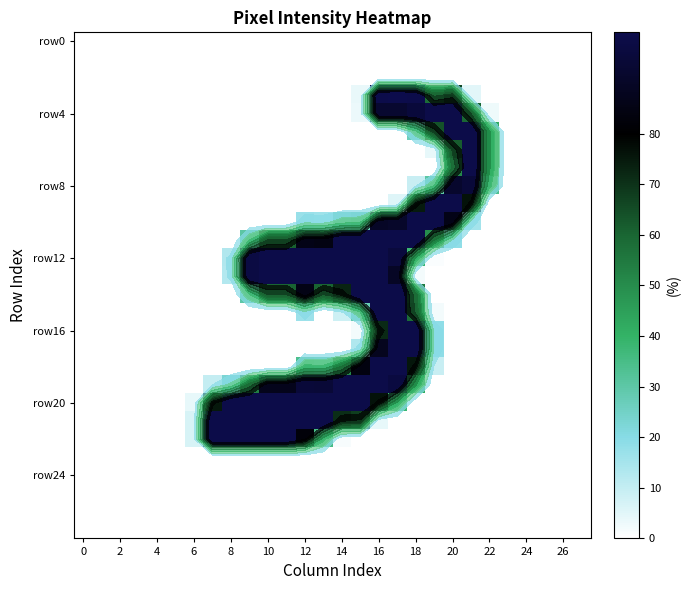

True or false: row_4 has a value of 0.0 at 12.

True